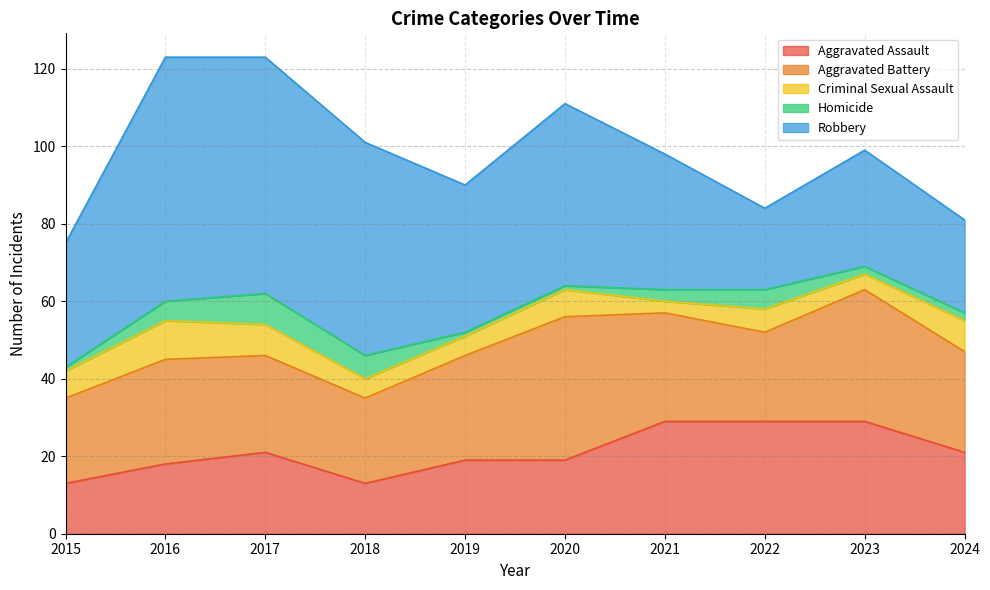

What is the total value across all series at 2018?

101